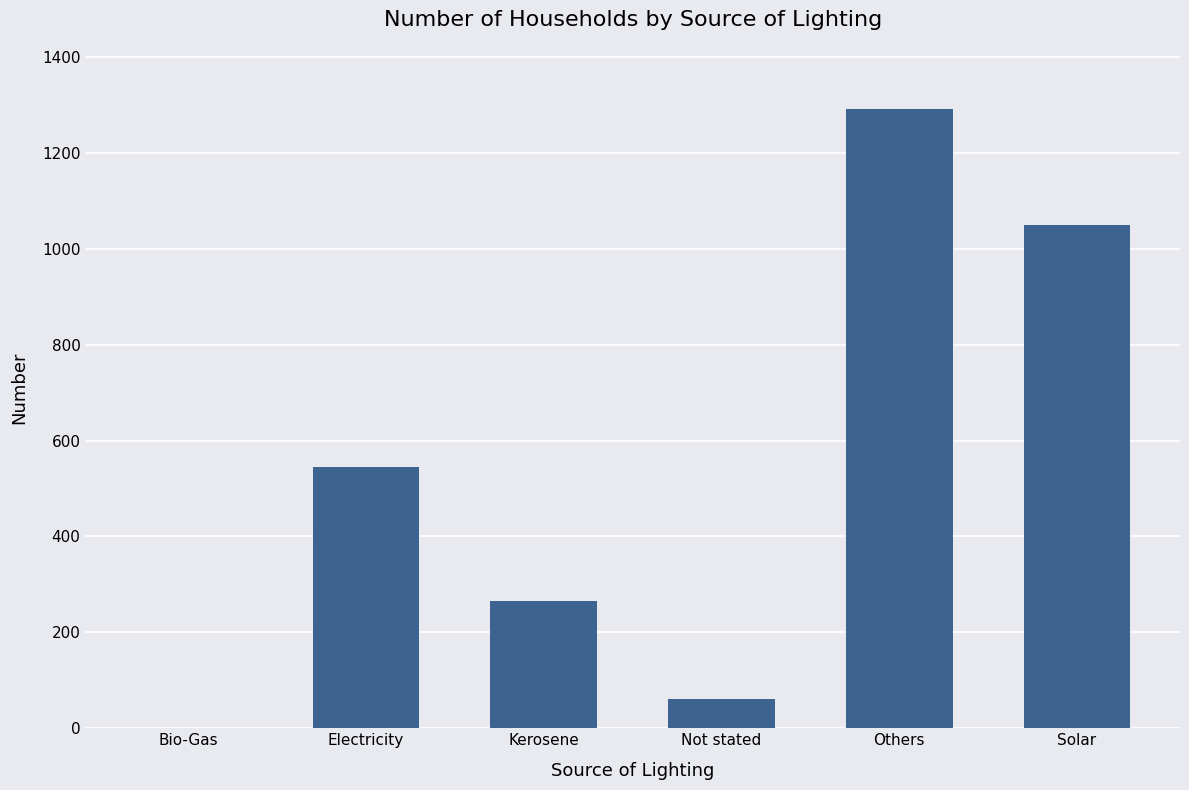

What is the greatest value displayed?

1292